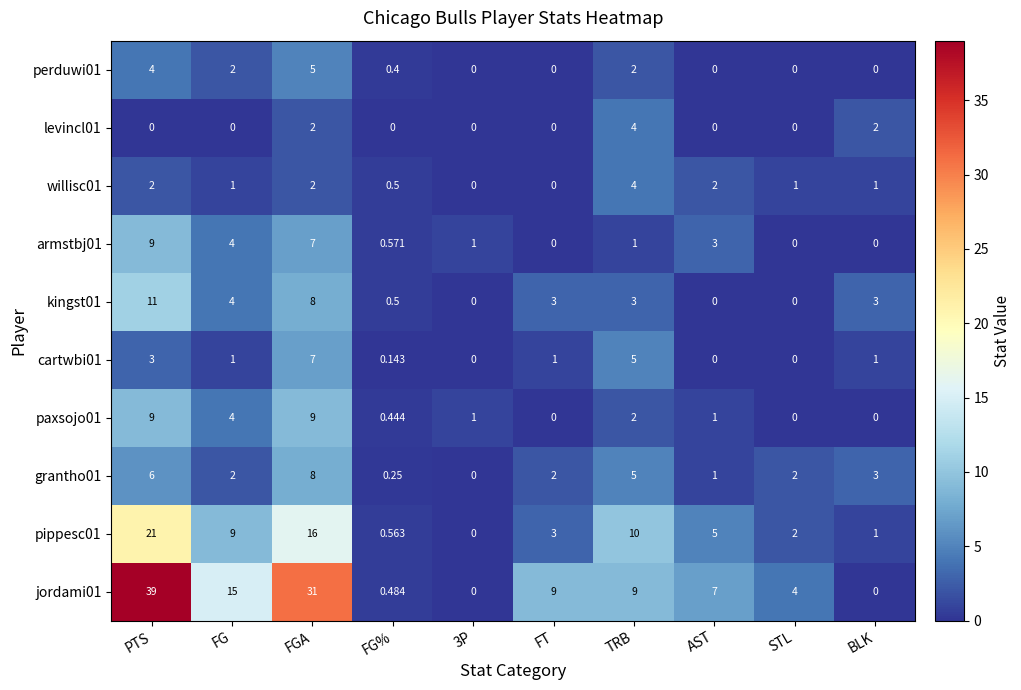

What is the total value across all series at FG?

42.0